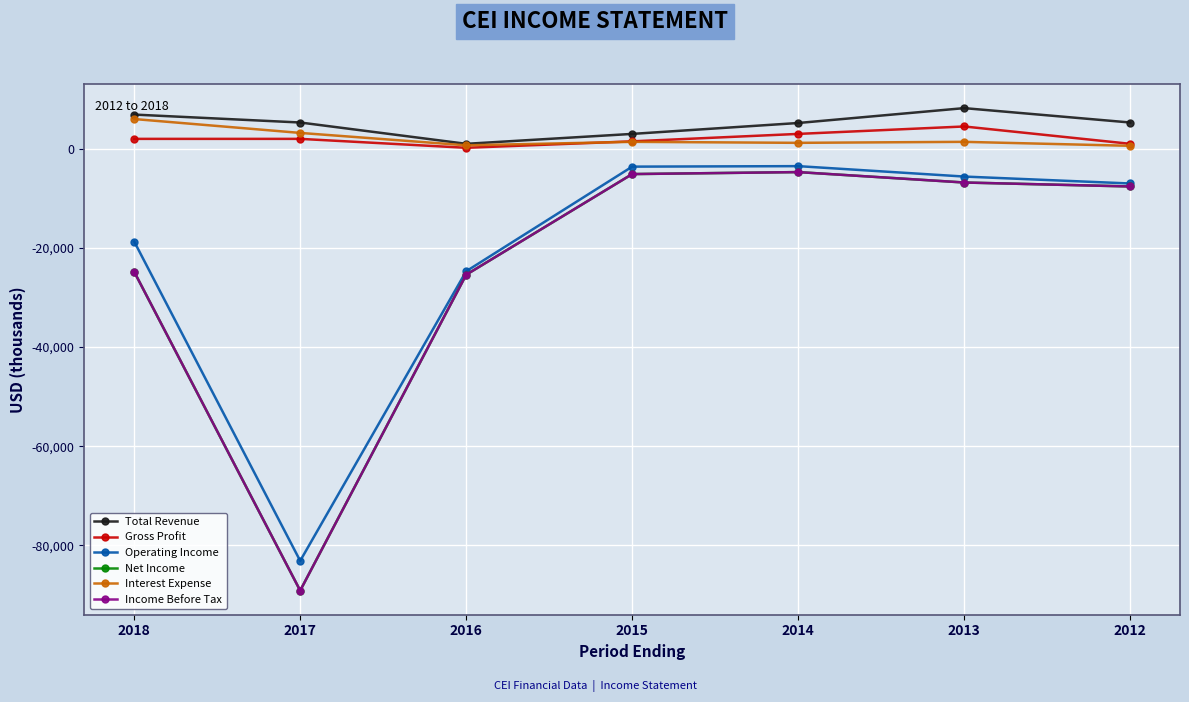

What is the greatest value displayed?

8200